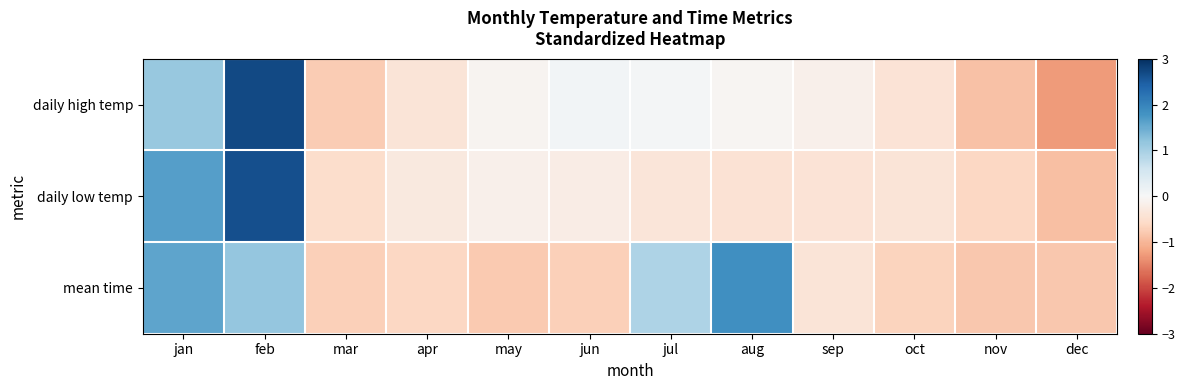

At how many categories does at least one series exceed 0?

5